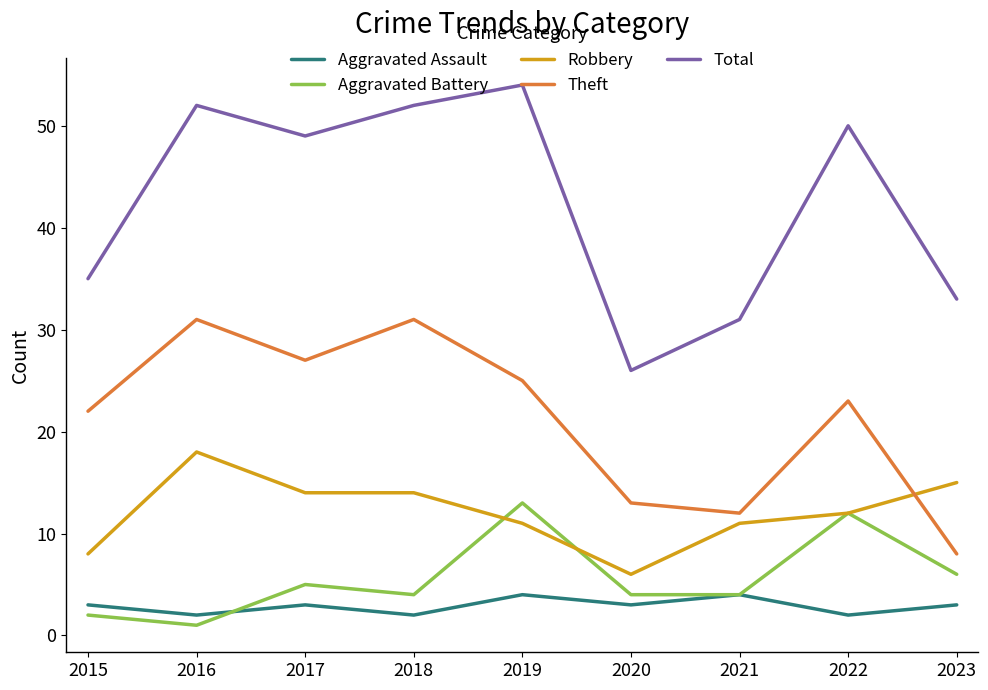

Which series has the widest spread of values?

Total